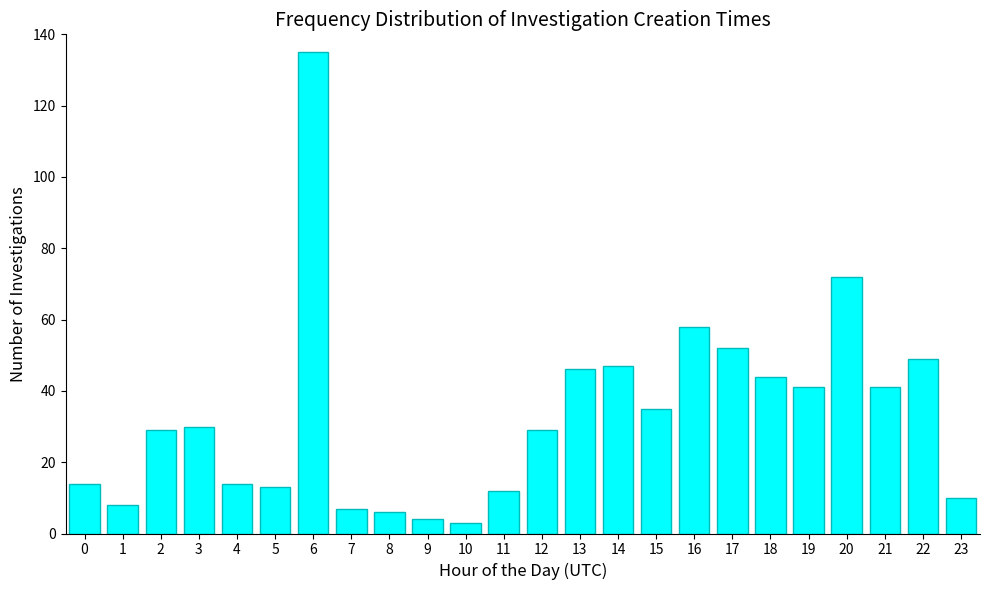

Reading right to left, list all the values displayed in this chart.

23=10	22=49	21=41	20=72	19=41	18=44	17=52	16=58	15=35	14=47	13=46	12=29	11=12	10=3	9=4	8=6	7=7	6=135	5=13	4=14	3=30	2=29	1=8	0=14